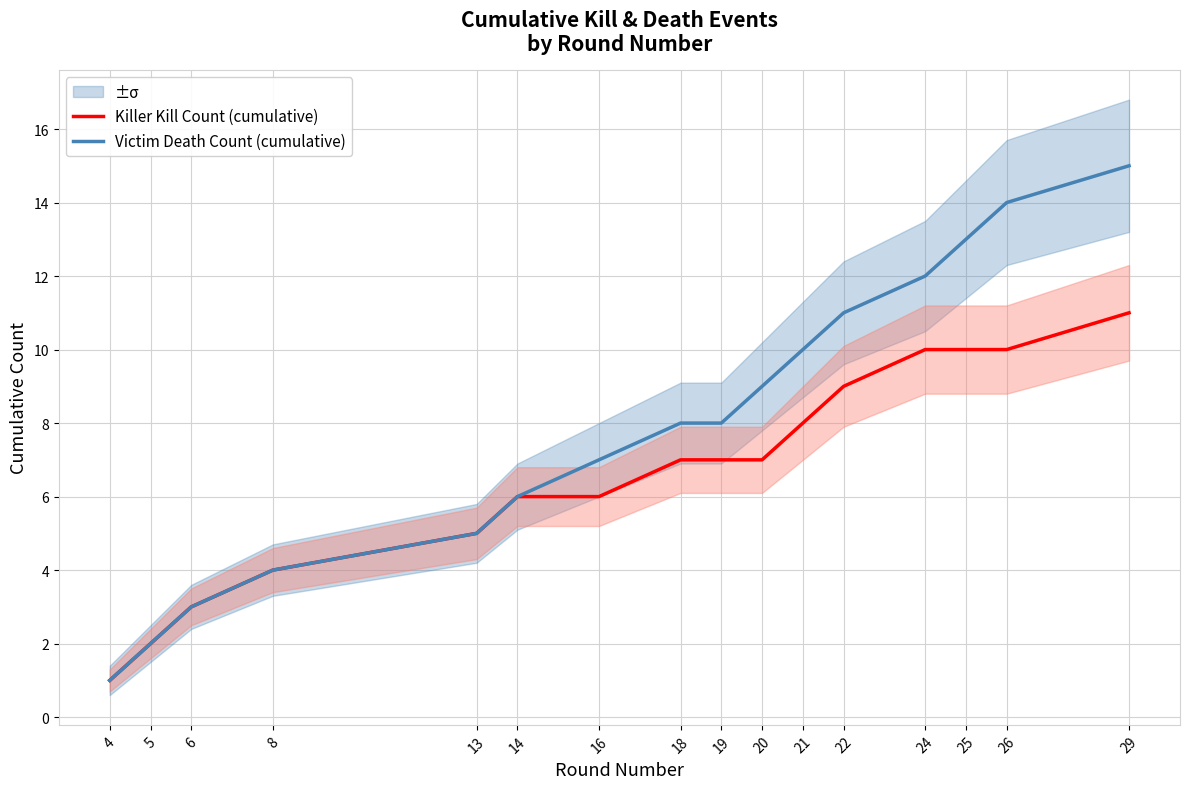

What are all the series names shown in the legend?

Killer Kill Count (cumulative), Victim Death Count (cumulative)